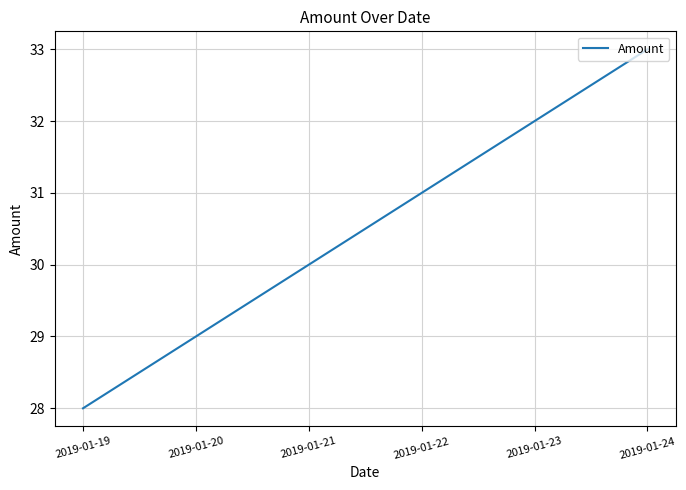

List the labels in order of value, largest first.

2019-01-24, 2019-01-23, 2019-01-22, 2019-01-21, 2019-01-20, 2019-01-19